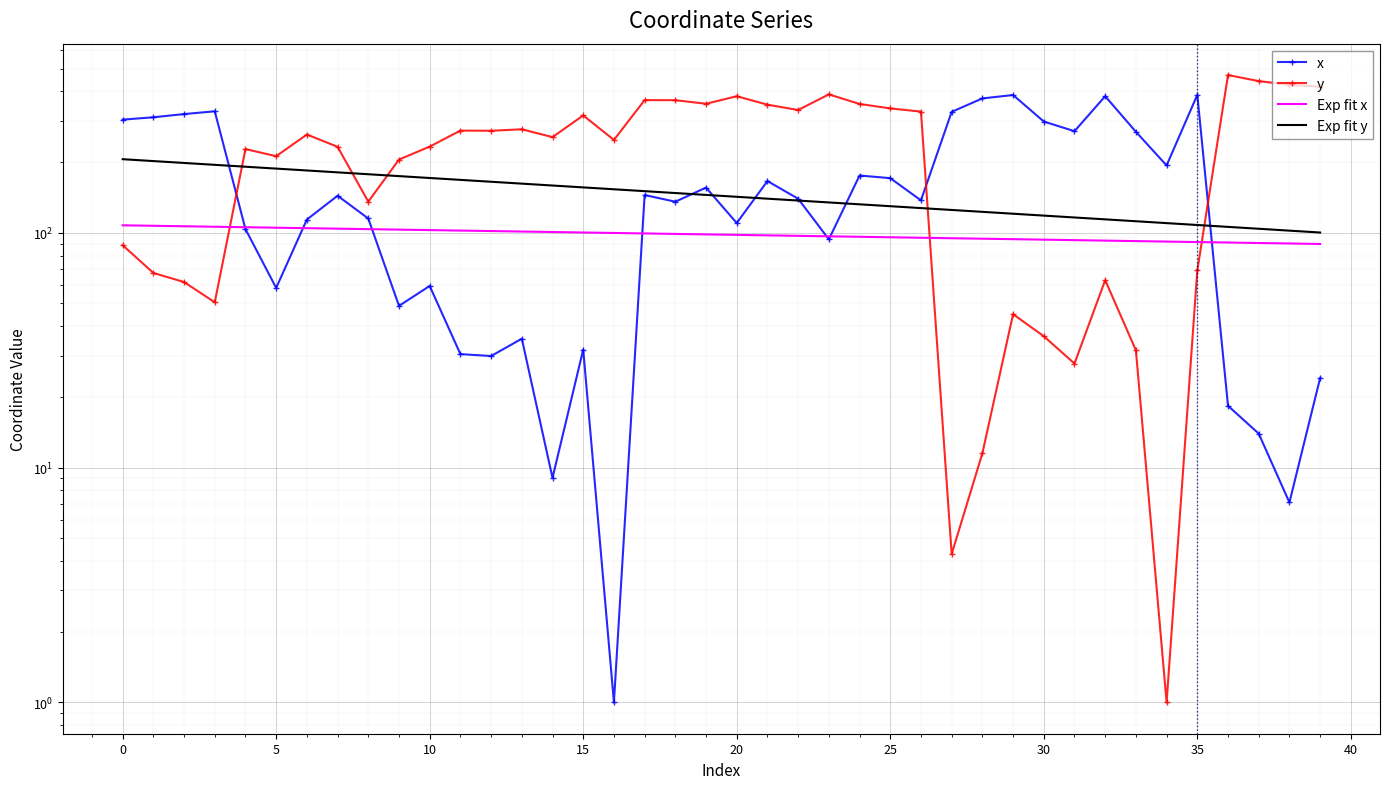

How many interior local valleys does the y series have?

11